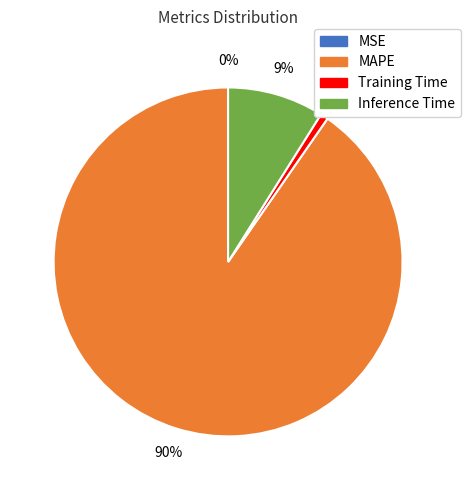

To the nearest percent, what is the average slice percentage?

25%